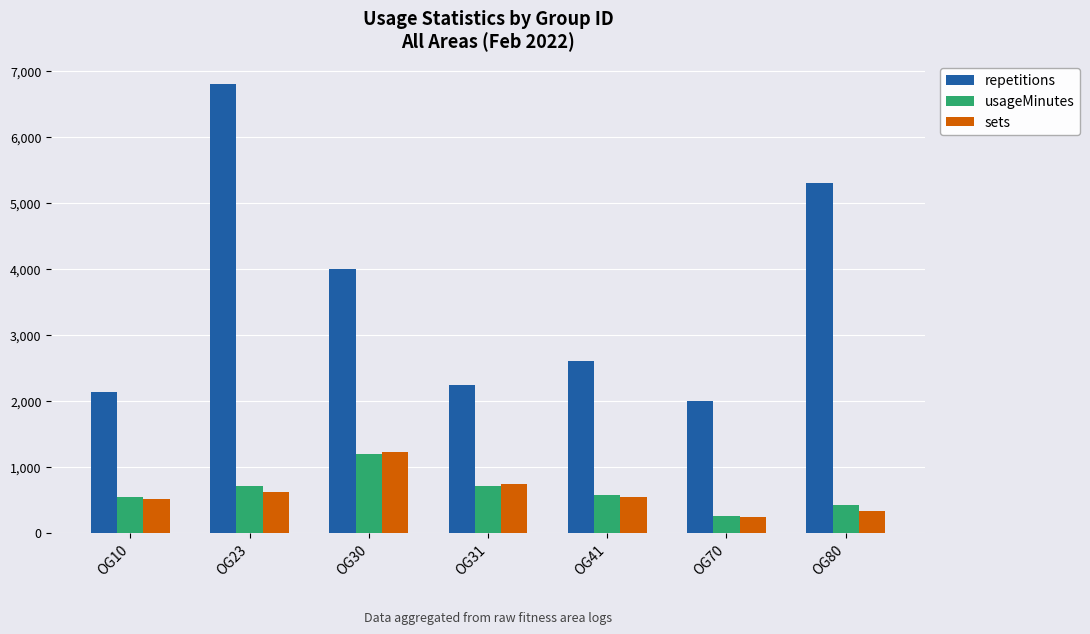

At which label does usageMinutes reach its peak?

OG30